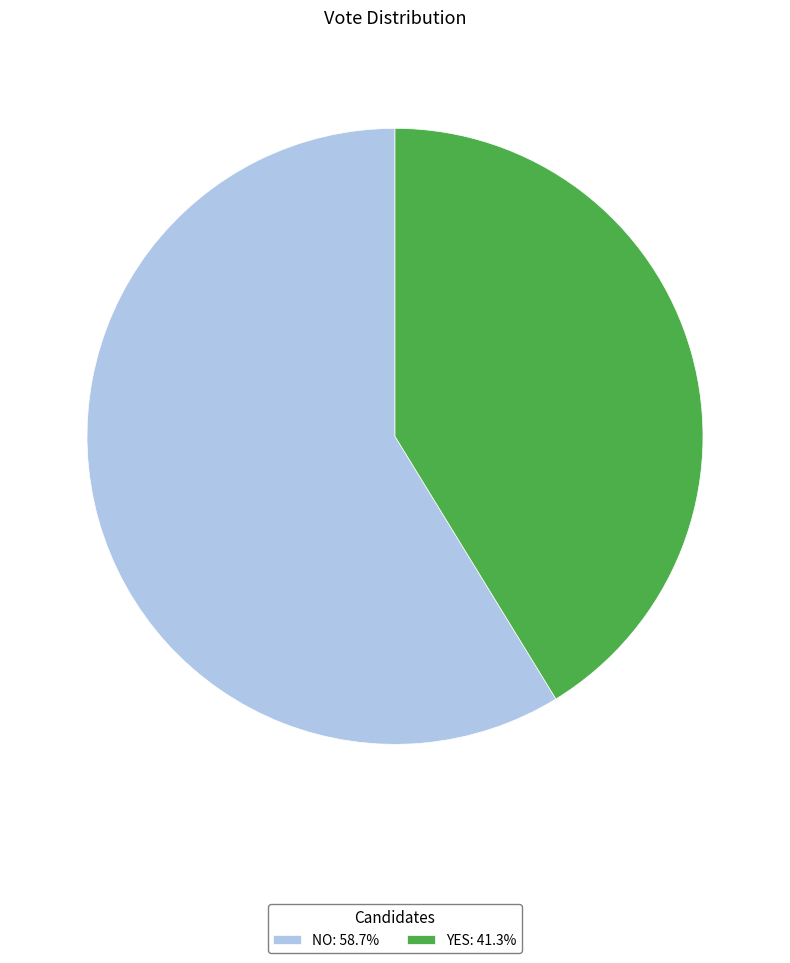

What is the ratio of the value at NO: 58.7% to the value at YES: 41.3%?

1.4